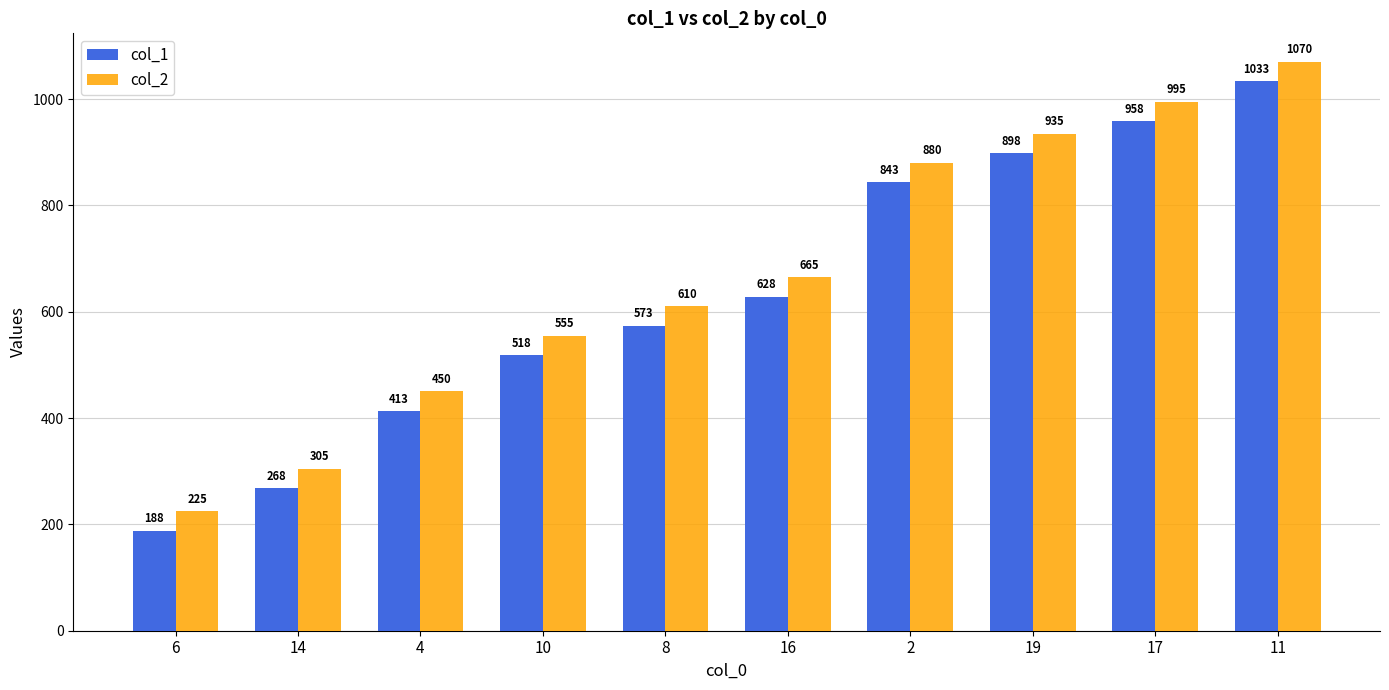

Reading left to right, list all the values displayed in this chart.

col_1: 188	268	413	518	573	628	843	898	958	1033
col_2: 225	305	450	555	610	665	880	935	995	1070